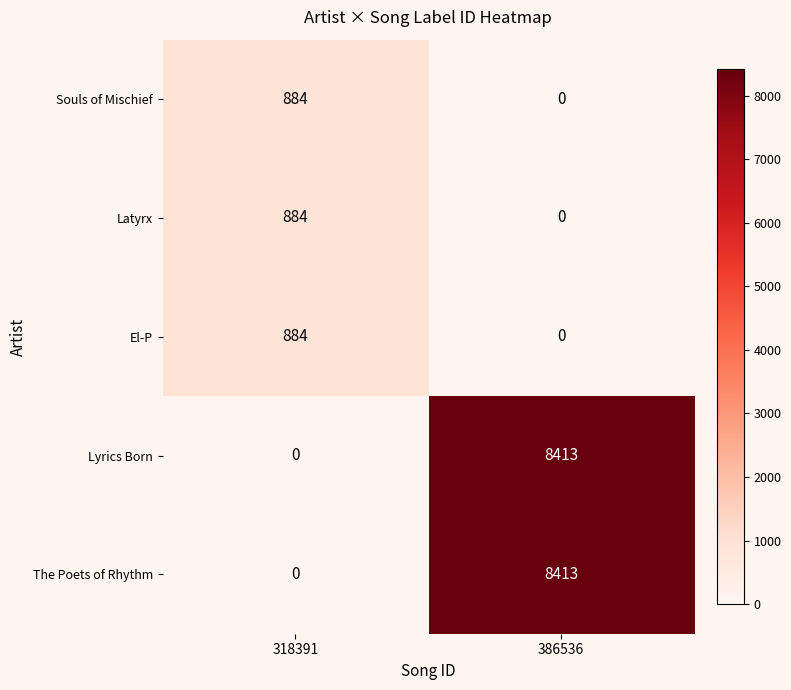

What is the difference between the highest and lowest values at 318391?

884